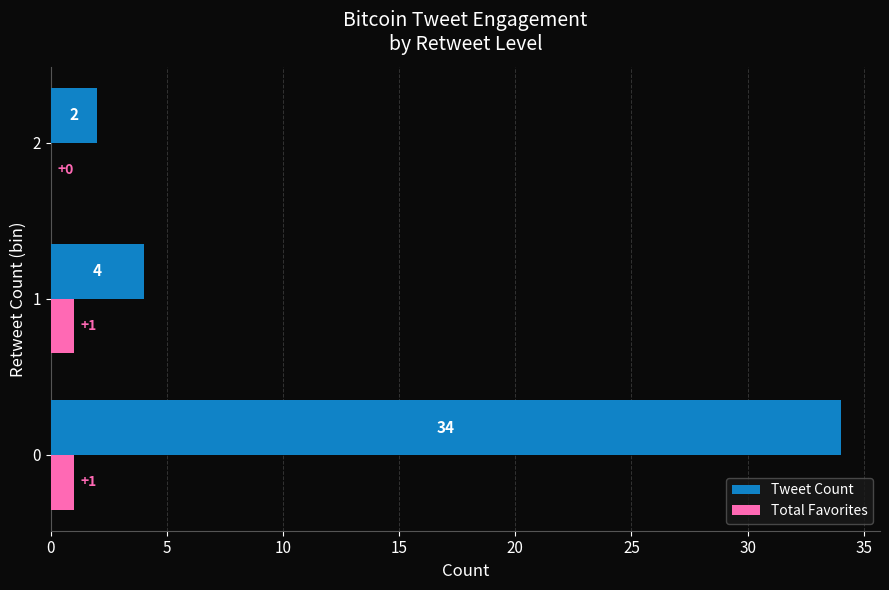

What is the highest value of the Tweet Count series?

34